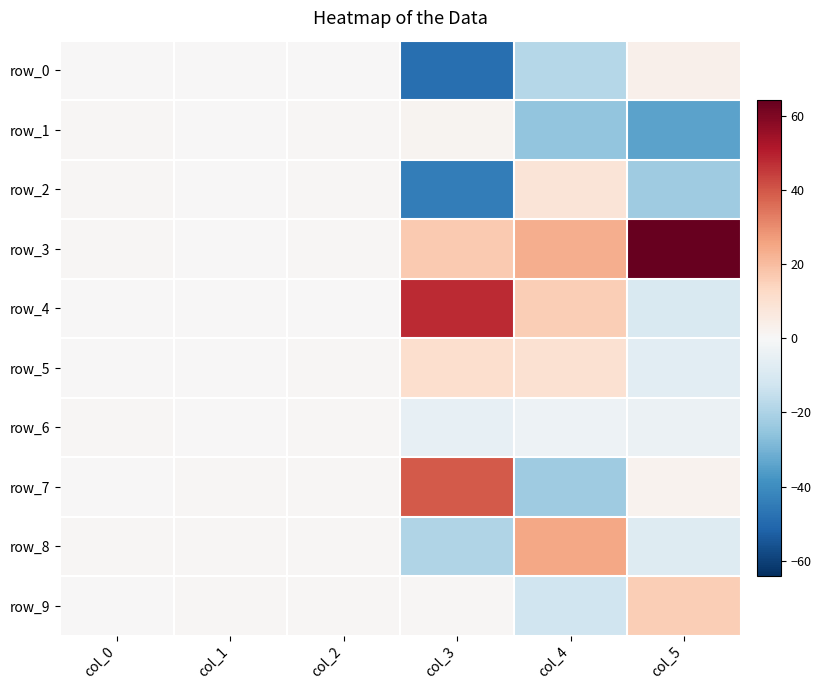

How many data points in row_5 are above 0?

5